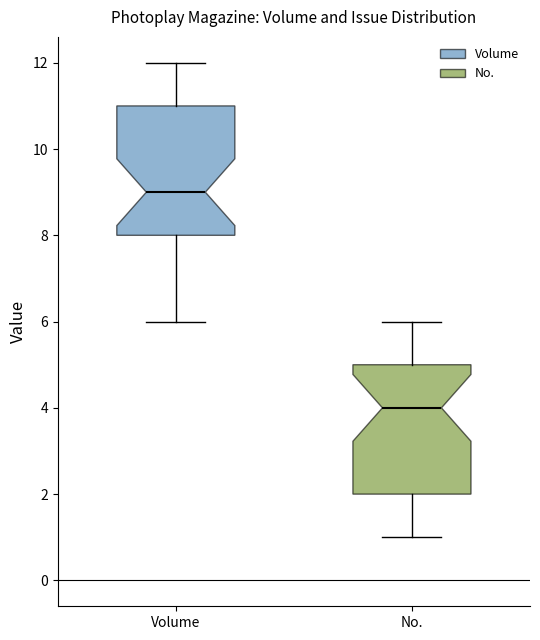

Reading left to right, transcribe this box plot: for each box, give where its median line is, the range the box spans, and where its two whiskers end, as read against the y-axis. The values are not printed on the chart, so give them approximately, as read against the axis.

Volume: median 9, box 8 to 11, whiskers 6 to 12
No.: median 4, box 2 to 5, whiskers 1 to 6